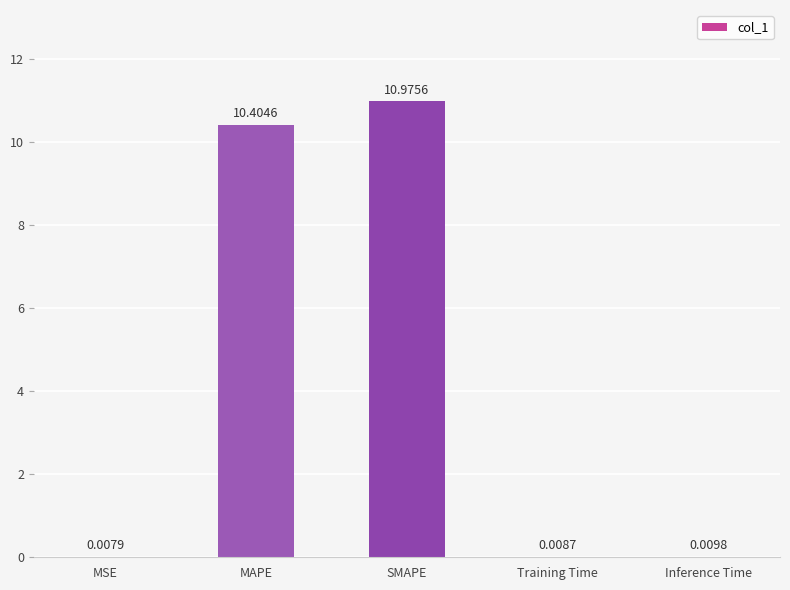

What is the sum of all values?

21.4